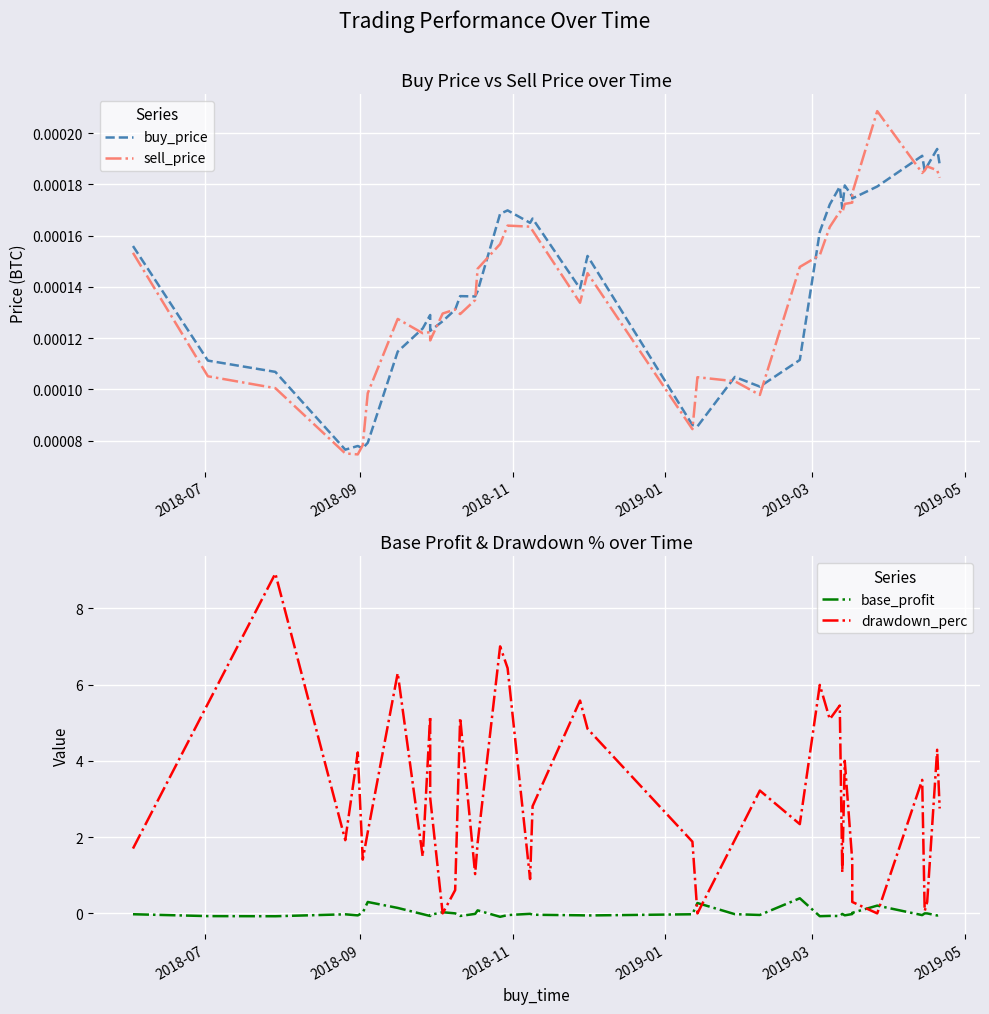

Which series has the widest spread of values?

drawdown_perc